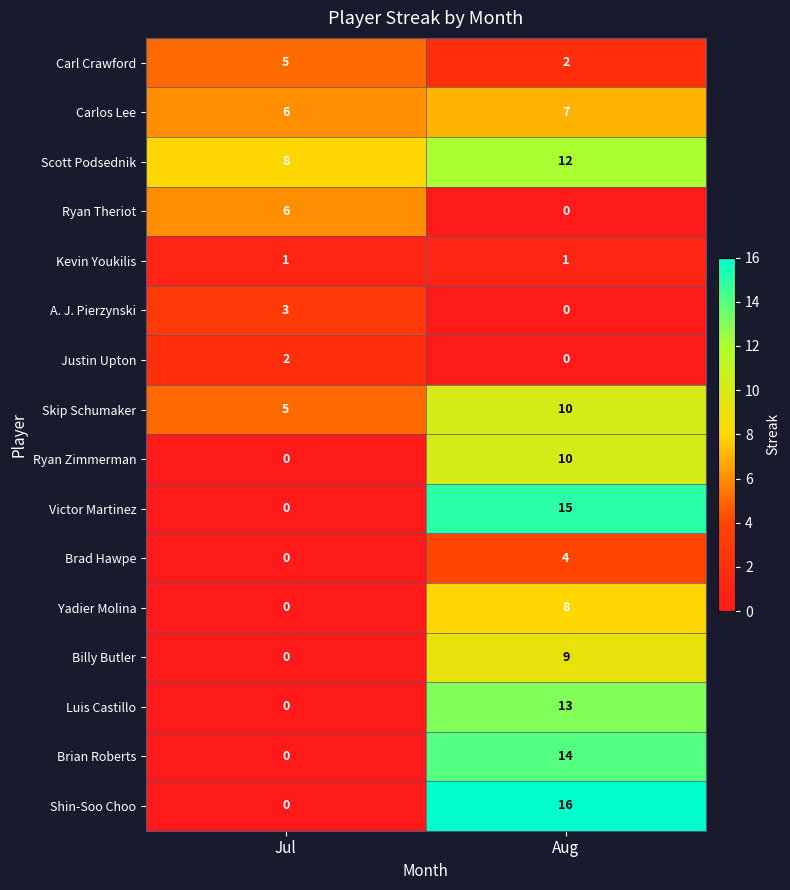

What is the greatest value displayed?

16